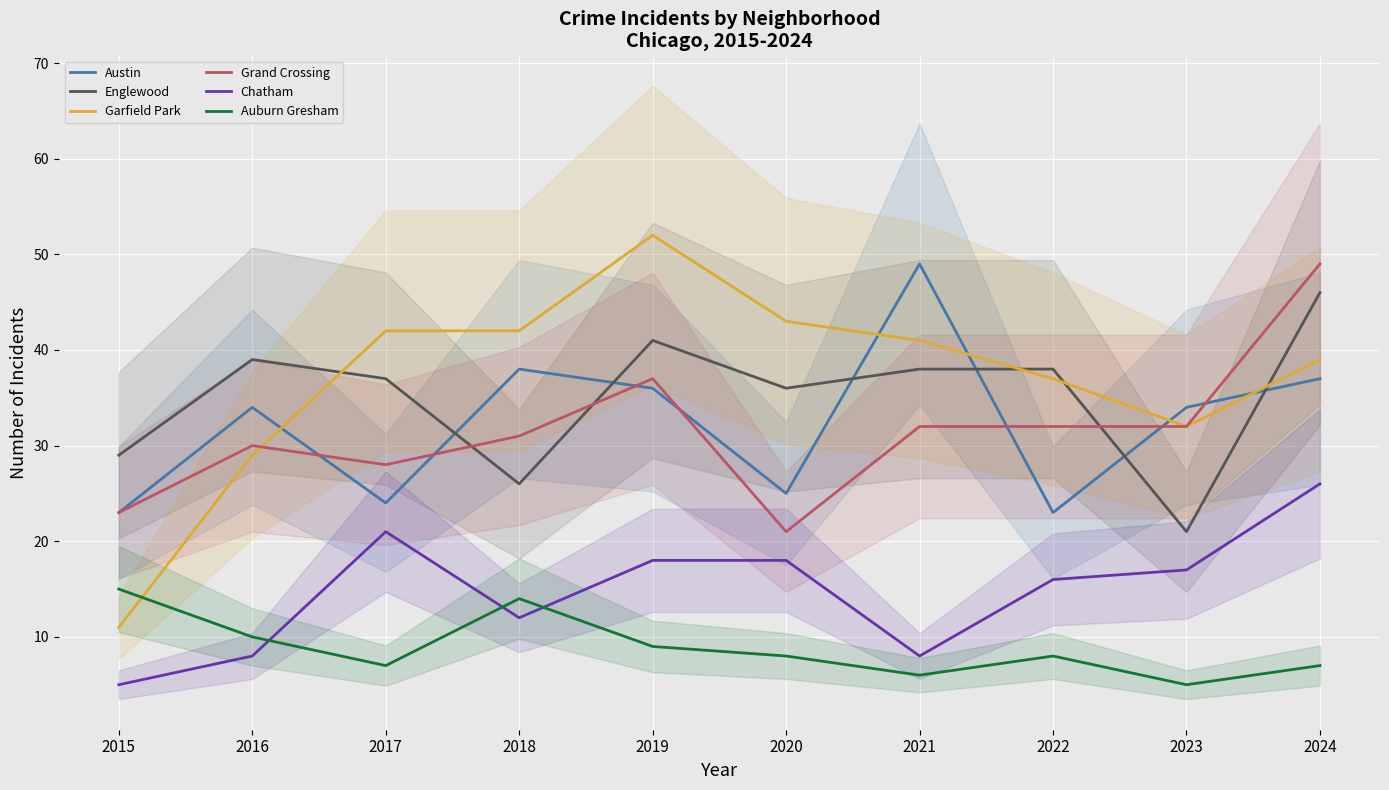

In Auburn Gresham, how many points are lower than both neighbors (excluding endpoints)?

3